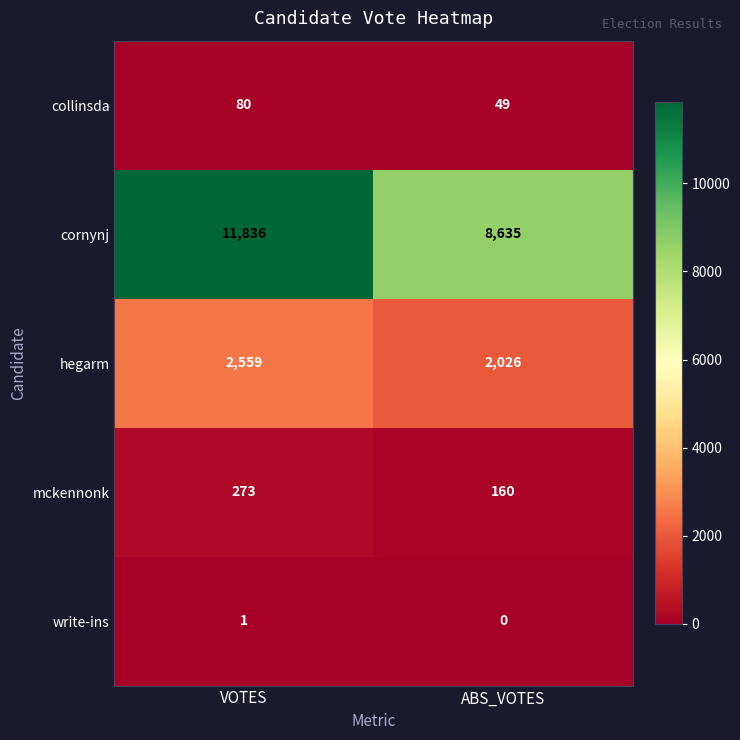

Which label corresponds to the smallest value in the chart?

ABS_VOTES